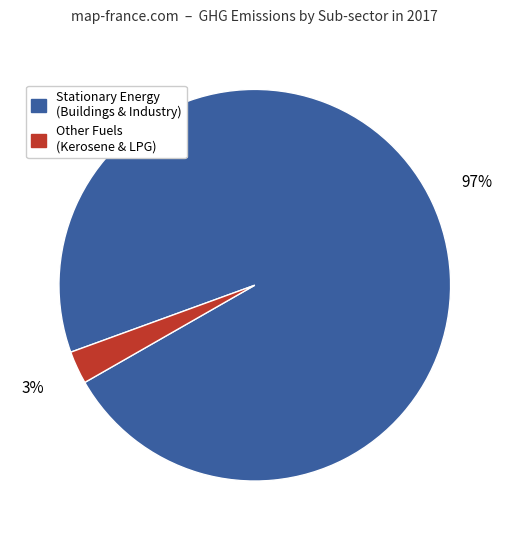

Is there a majority slice in this chart?

Yes